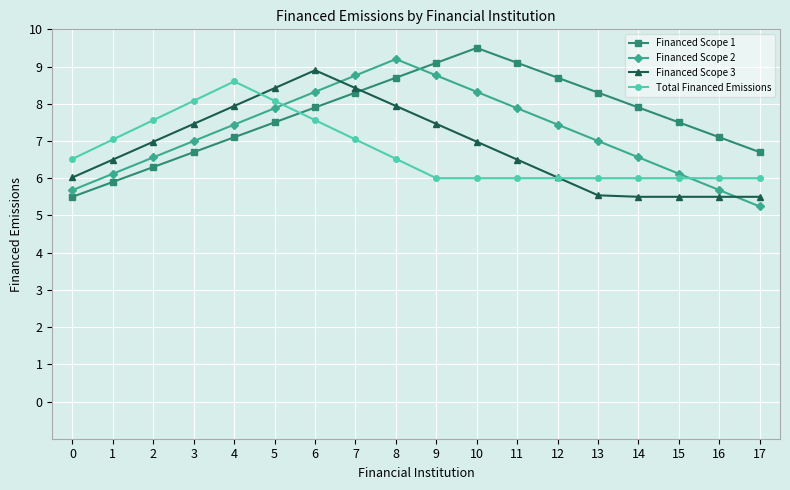

What is the sum of all Financed Scope 1 values?

137.8